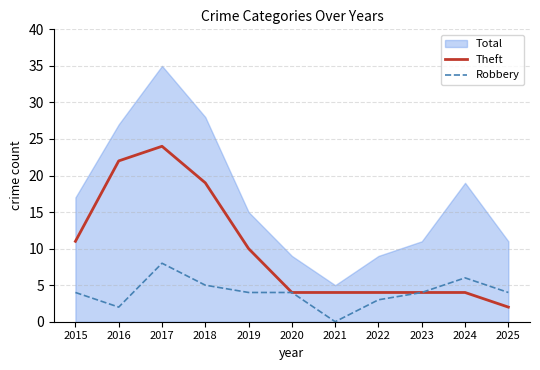

Reading left to right, list all the values displayed in this chart.

Theft: 11	22	24	19	10	4	4	4	4	4	2
Robbery: 4	2	8	5	4	4	0	3	4	6	4